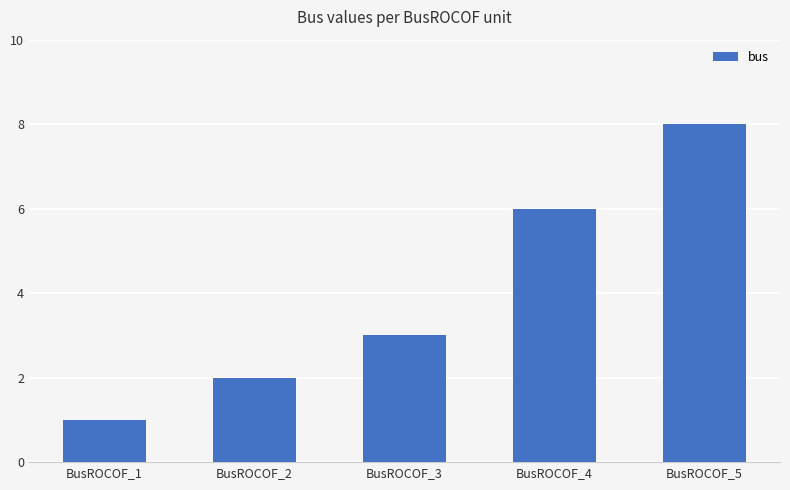

What is the difference between the values at BusROCOF_2 and BusROCOF_4?

4